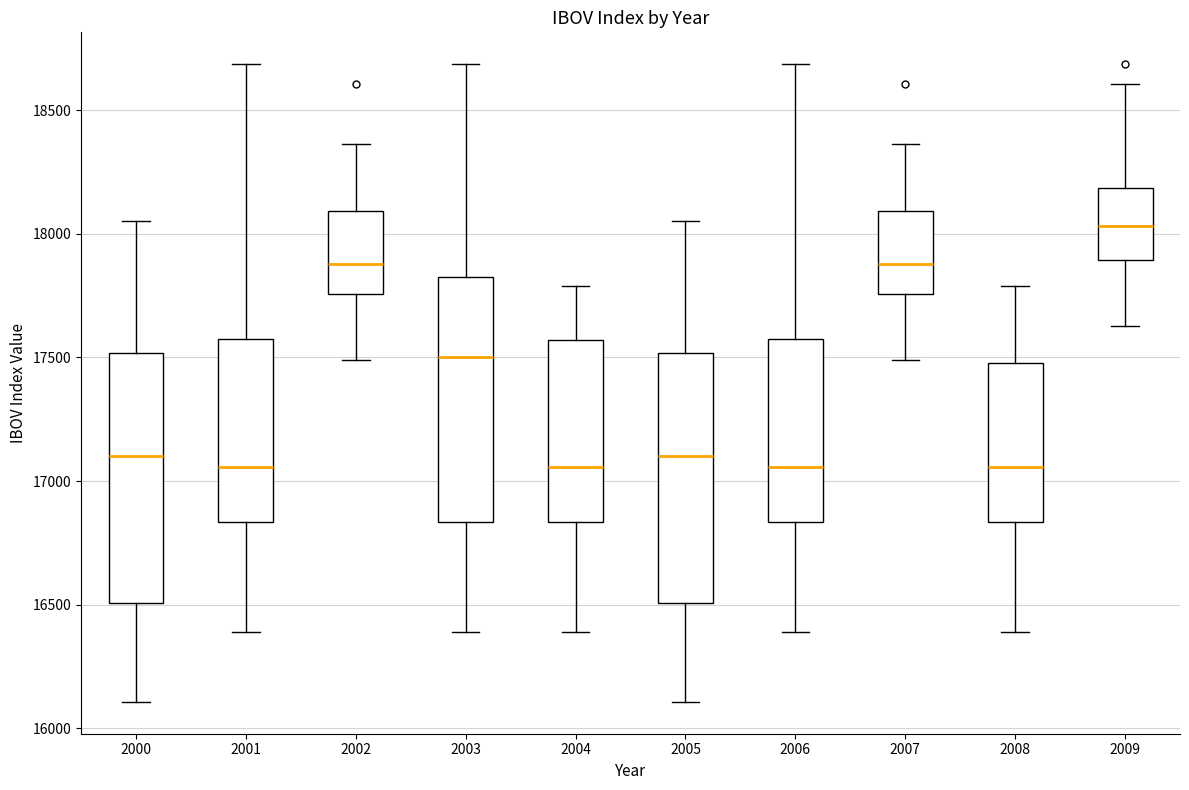

Which box's median line is the highest?

2009